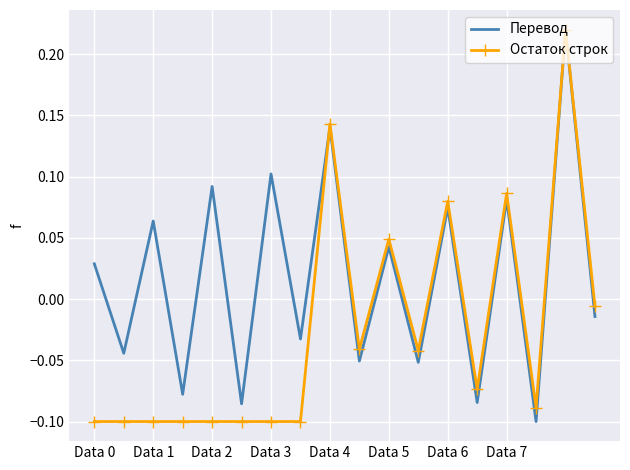

What are all the series names shown in the legend?

Перевод, Остаток строк